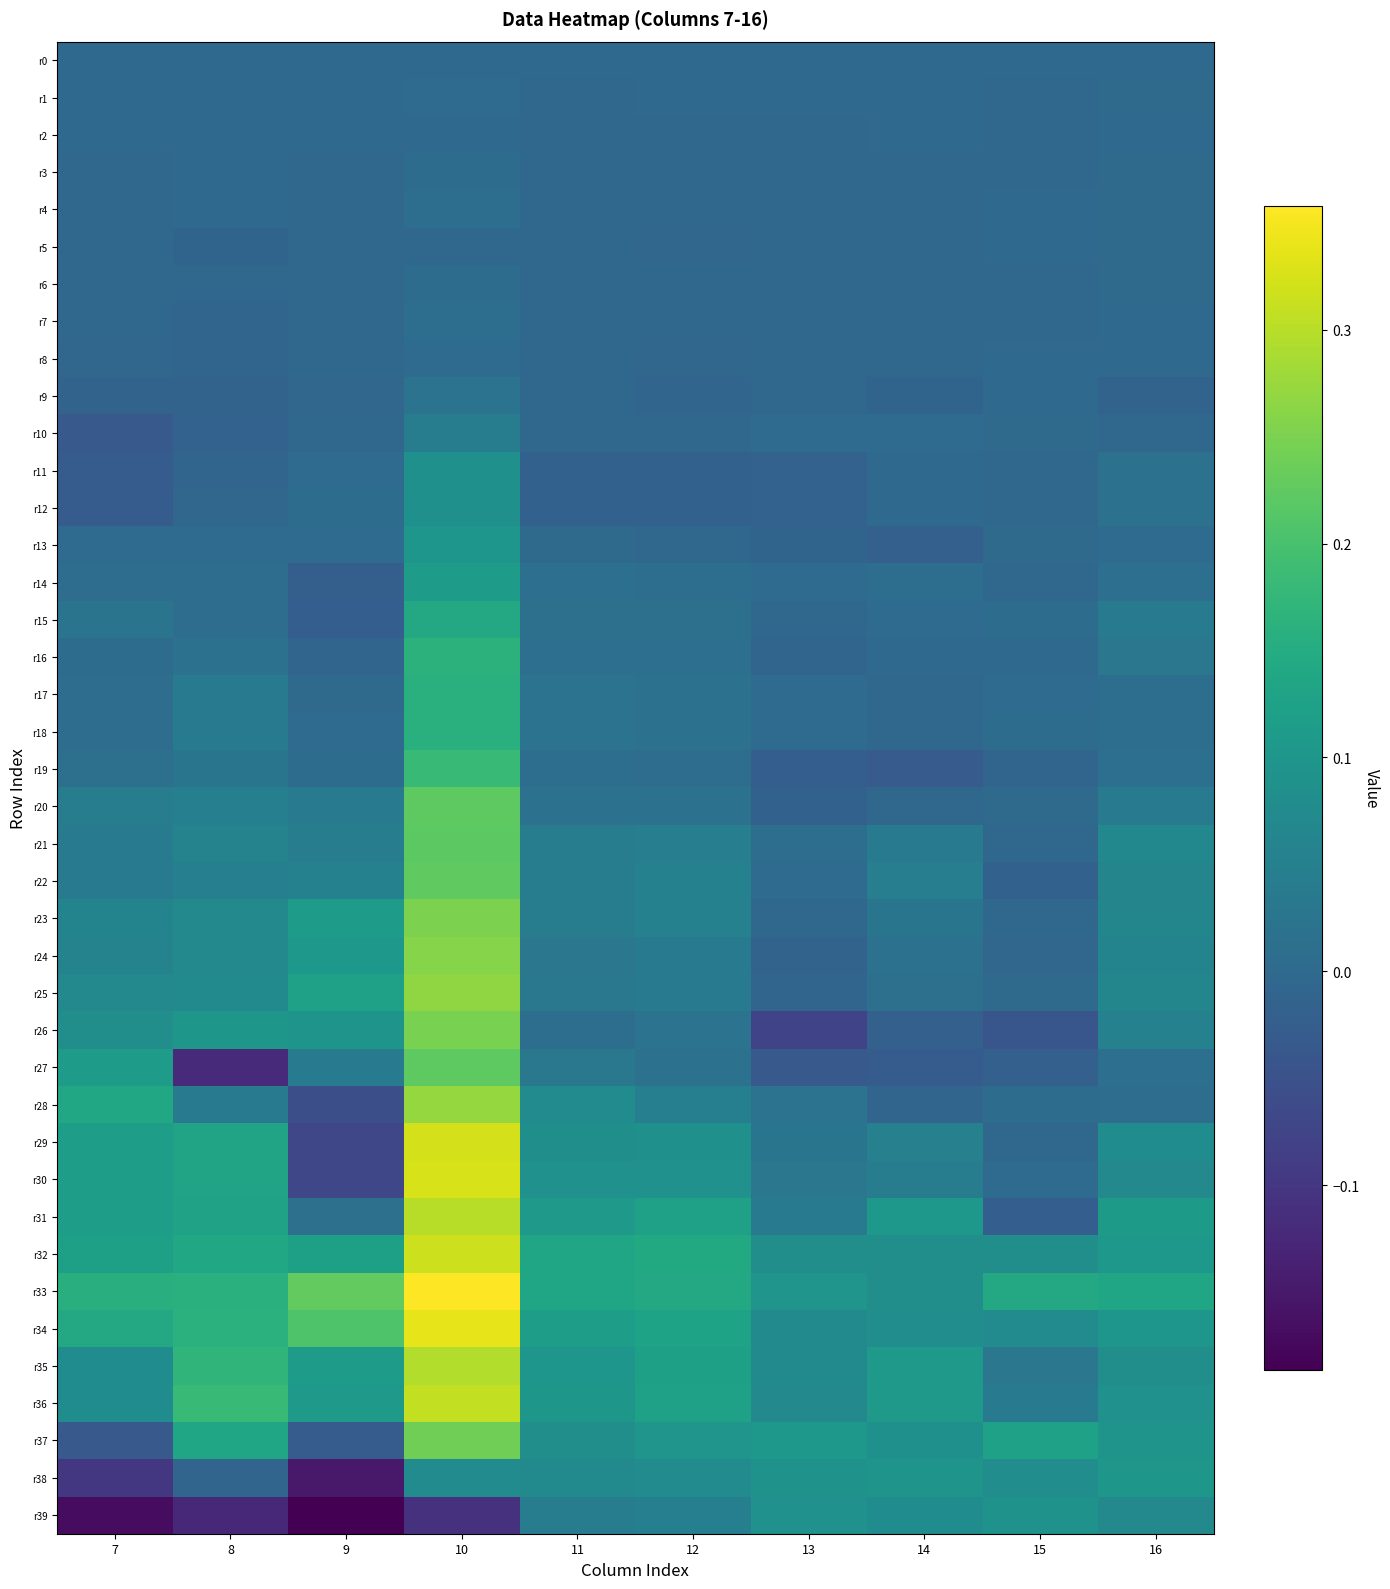

Reading right to left, extract all data points from this chart.

r0: 16=0.0	15=0.0	14=0.0	13=0.0	12=0.0	11=0.0	10=0.0	9=0.0	8=0.0	7=0.0
r1: 16=0.0	15=-0.0	14=0.0	13=-0.0	12=-0.0	11=-0.0	10=0.0	9=0.0	8=-0.0	7=-0.0
r2: 16=0.0	15=-0.0	14=-0.0	13=-0.0	12=-0.0	11=-0.0	10=-0.0	9=0.0	8=0.0	7=-0.0
r3: 16=0.0	15=-0.0	14=-0.0	13=-0.0	12=-0.0	11=-0.0	10=0.0	9=-0.0	8=0.0	7=-0.0
r4: 16=0.0	15=-0.0	14=-0.0	13=-0.0	12=-0.0	11=-0.0	10=0.0	9=-0.0	8=-0.0	7=-0.0
r5: 16=0.0	15=-0.0	14=-0.0	13=-0.0	12=-0.0	11=-0.0	10=-0.0	9=-0.0	8=-0.0	7=-0.0
r6: 16=0.0	15=-0.0	14=-0.0	13=-0.0	12=-0.0	11=-0.0	10=0.0	9=-0.0	8=-0.0	7=-0.0
r7: 16=0.0	15=-0.0	14=-0.0	13=-0.0	12=-0.0	11=-0.0	10=0.0	9=-0.0	8=-0.0	7=-0.0
r8: 16=0.0	15=-0.0	14=-0.0	13=-0.0	12=-0.0	11=-0.0	10=0.0	9=-0.0	8=-0.0	7=-0.0
r9: 16=-0.0	15=-0.0	14=-0.0	13=-0.0	12=-0.0	11=-0.0	10=0.0	9=-0.0	8=-0.0	7=-0.0
r10: 16=-0.0	15=0.0	14=0.0	13=0.0	12=-0.0	11=-0.0	10=0.0	9=-0.0	8=-0.0	7=-0.0
r11: 16=0.0	15=-0.0	14=-0.0	13=-0.0	12=-0.0	11=-0.0	10=0.1	9=0.0	8=-0.0	7=-0.0
r12: 16=0.0	15=-0.0	14=-0.0	13=-0.0	12=-0.0	11=-0.0	10=0.1	9=0.0	8=-0.0	7=-0.0
r13: 16=0.0	15=0.0	14=-0.0	13=-0.0	12=-0.0	11=0.0	10=0.1	9=0.0	8=0.0	7=0.0
r14: 16=0.0	15=-0.0	14=0.0	13=0.0	12=0.0	11=0.0	10=0.1	9=-0.0	8=0.0	7=0.0
r15: 16=0.0	15=0.0	14=0.0	13=-0.0	12=0.0	11=0.0	10=0.1	9=-0.0	8=0.0	7=0.0
r16: 16=0.0	15=-0.0	14=-0.0	13=-0.0	12=0.0	11=0.0	10=0.2	9=-0.0	8=0.0	7=0.0
r17: 16=0.0	15=0.0	14=-0.0	13=0.0	12=0.0	11=0.0	10=0.2	9=0.0	8=0.0	7=0.0
r18: 16=0.0	15=0.0	14=-0.0	13=0.0	12=0.0	11=0.0	10=0.2	9=0.0	8=0.0	7=0.0
r19: 16=0.0	15=-0.0	14=-0.0	13=-0.0	12=0.0	11=0.0	10=0.2	9=0.0	8=0.0	7=0.0
r20: 16=0.0	15=0.0	14=-0.0	13=-0.0	12=0.0	11=0.0	10=0.2	9=0.0	8=0.0	7=0.0
r21: 16=0.1	15=-0.0	14=0.0	13=0.0	12=0.0	11=0.0	10=0.2	9=0.0	8=0.1	7=0.0
r22: 16=0.1	15=-0.0	14=0.0	13=0.0	12=0.1	11=0.0	10=0.2	9=0.1	8=0.0	7=0.0
r23: 16=0.1	15=-0.0	14=0.0	13=-0.0	12=0.1	11=0.0	10=0.3	9=0.1	8=0.1	7=0.1
r24: 16=0.1	15=-0.0	14=0.0	13=-0.0	12=0.0	11=0.0	10=0.3	9=0.1	8=0.1	7=0.1
r25: 16=0.1	15=0.0	14=0.0	13=-0.0	12=0.0	11=0.0	10=0.3	9=0.1	8=0.1	7=0.1
r26: 16=0.1	15=-0.0	14=-0.0	13=-0.1	12=0.0	11=0.0	10=0.2	9=0.1	8=0.1	7=0.1
r27: 16=0.0	15=-0.0	14=-0.0	13=-0.0	12=0.0	11=0.0	10=0.2	9=0.0	8=-0.1	7=0.1
r28: 16=0.0	15=0.0	14=-0.0	13=0.0	12=0.0	11=0.1	10=0.3	9=-0.1	8=0.0	7=0.1
r29: 16=0.1	15=-0.0	14=0.1	13=0.0	12=0.1	11=0.1	10=0.3	9=-0.1	8=0.1	7=0.1
r30: 16=0.1	15=0.0	14=0.0	13=0.0	12=0.1	11=0.1	10=0.3	9=-0.1	8=0.1	7=0.1
r31: 16=0.1	15=-0.0	14=0.1	13=0.0	12=0.1	11=0.1	10=0.3	9=0.0	8=0.1	7=0.1
r32: 16=0.1	15=0.1	14=0.1	13=0.1	12=0.1	11=0.1	10=0.3	9=0.1	8=0.1	7=0.1
r33: 16=0.1	15=0.1	14=0.1	13=0.1	12=0.1	11=0.1	10=0.4	9=0.2	8=0.2	7=0.2
r34: 16=0.1	15=0.1	14=0.1	13=0.1	12=0.1	11=0.1	10=0.3	9=0.2	8=0.2	7=0.1
r35: 16=0.1	15=0.0	14=0.1	13=0.1	12=0.1	11=0.1	10=0.3	9=0.1	8=0.2	7=0.1
r36: 16=0.1	15=0.0	14=0.1	13=0.1	12=0.1	11=0.1	10=0.3	9=0.1	8=0.2	7=0.1
r37: 16=0.1	15=0.1	14=0.1	13=0.1	12=0.1	11=0.1	10=0.2	9=-0.0	8=0.1	7=-0.0
r38: 16=0.1	15=0.1	14=0.1	13=0.1	12=0.1	11=0.1	10=0.1	9=-0.1	8=-0.0	7=-0.1
r39: 16=0.1	15=0.1	14=0.1	13=0.1	12=0.0	11=0.0	10=-0.1	9=-0.2	8=-0.1	7=-0.2